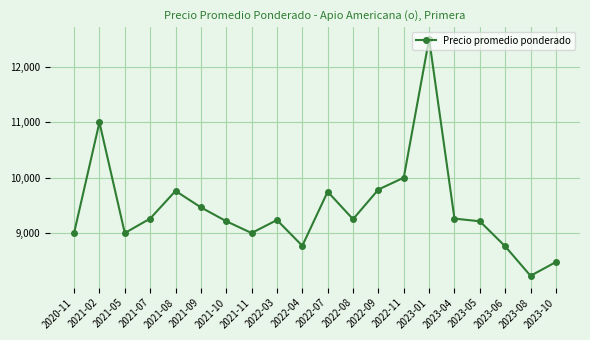

Where does the data first go above 9250?

2021-02